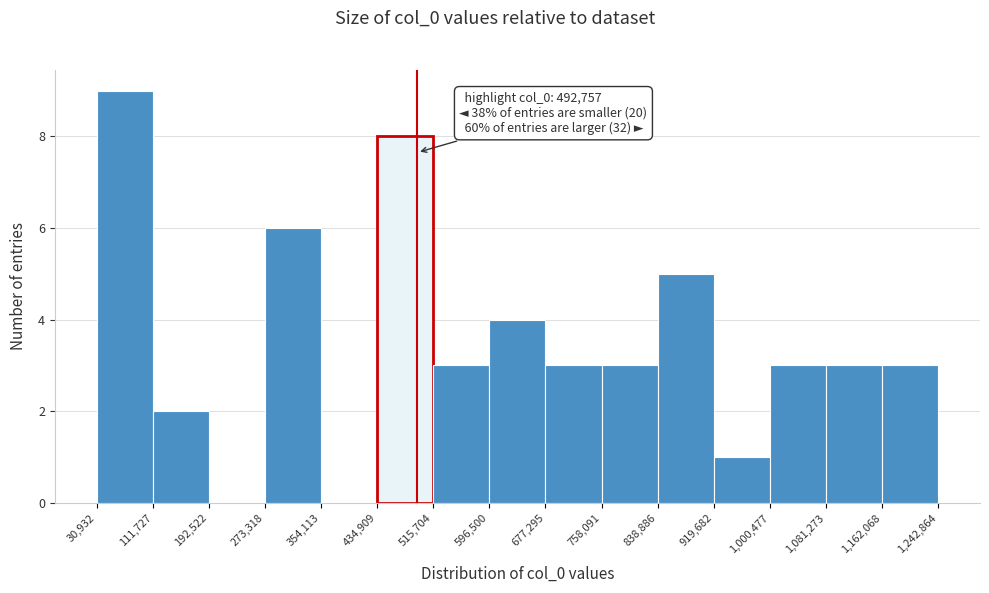

Which range on the x-axis has the tallest bar?

30,932 to 111,727